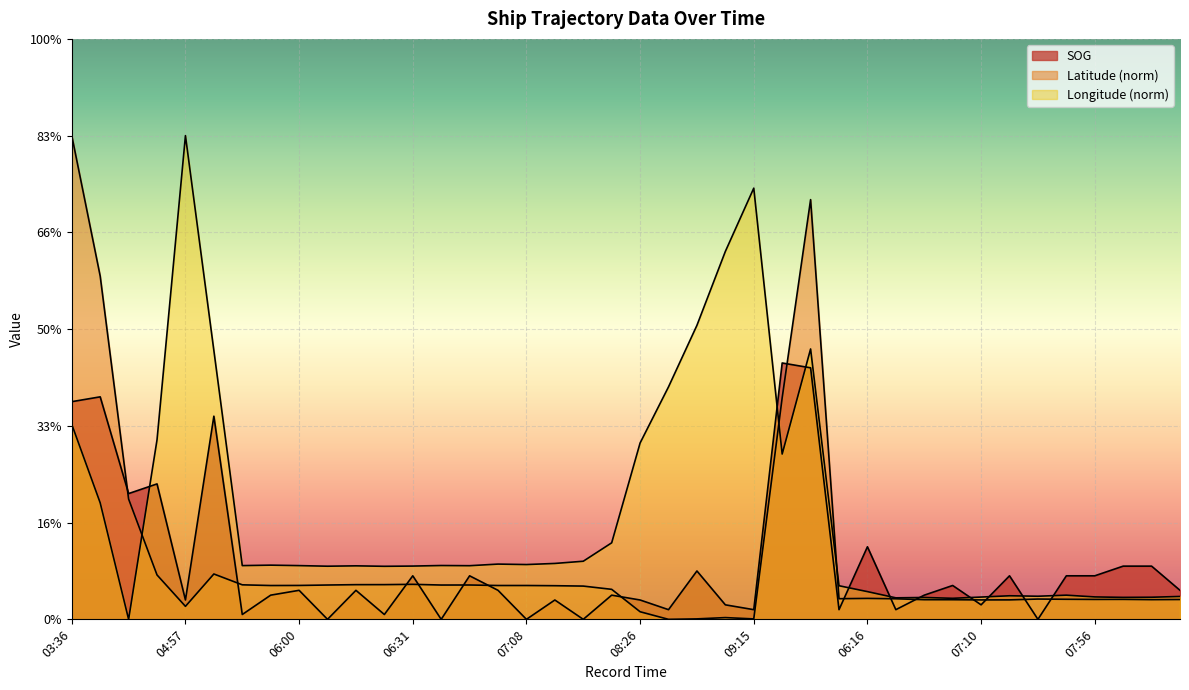

Which series has the largest total across all categories?

Longitude